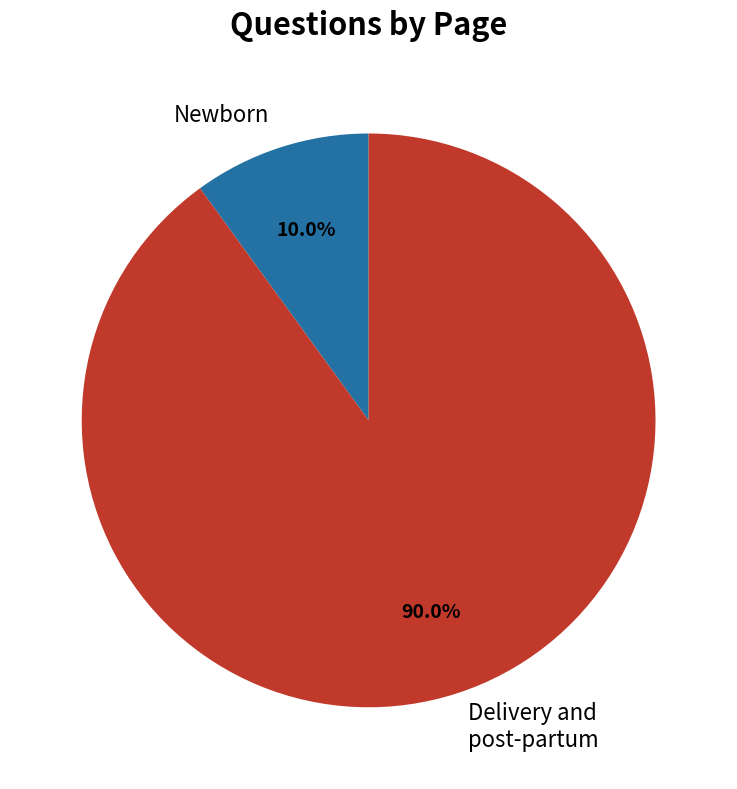

To the nearest percent, what is the difference between the largest and smallest slice percentages?

80%